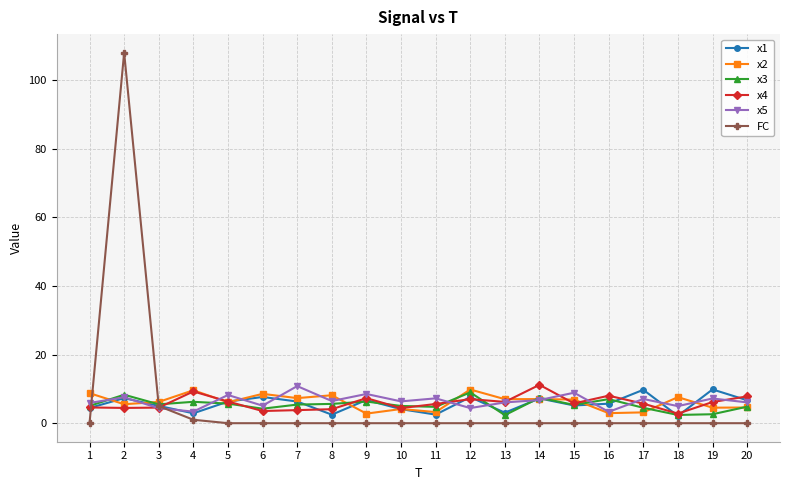

The value of x2 at 5 is 6.1. True or false?

True